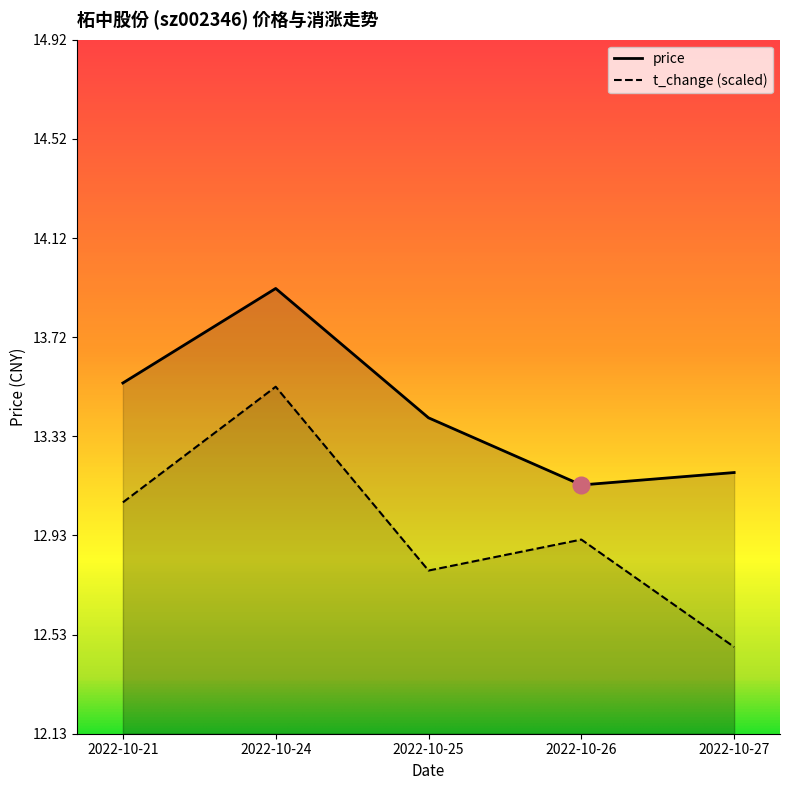

What is the value of the price point at the 2nd from the left?

13.9